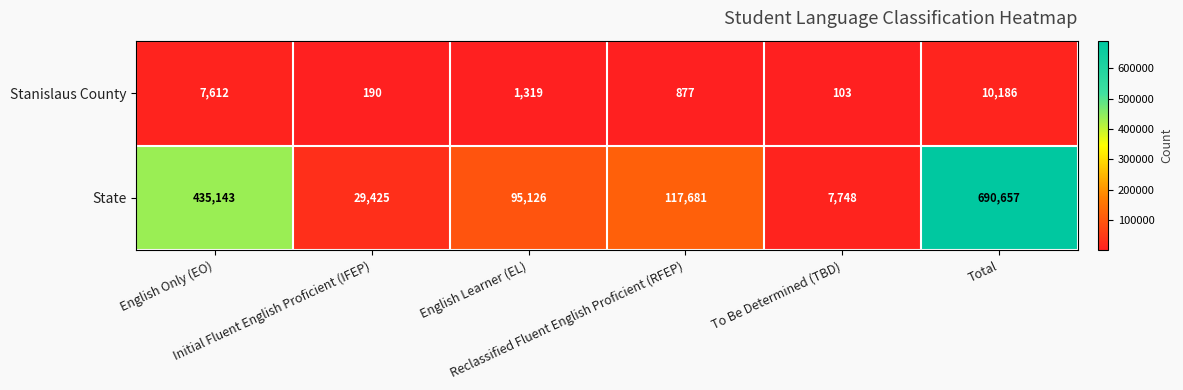

What is the total value across all series at To Be Determined (TBD)?

7851